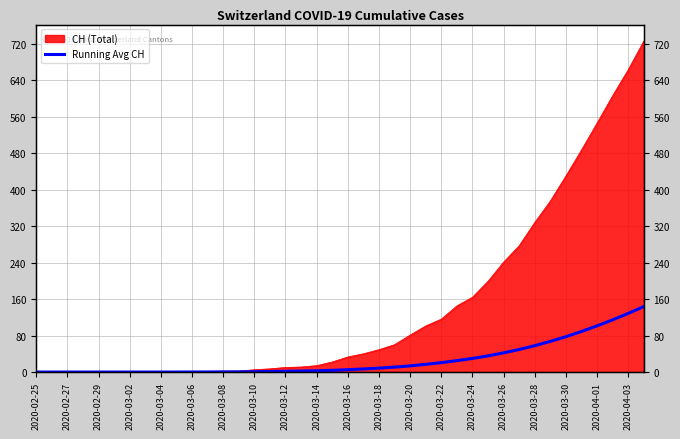

What position from the right is 33?

7